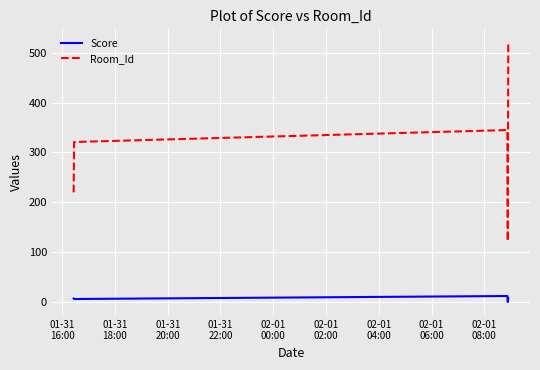

Which series has the widest spread of values?

Room_Id